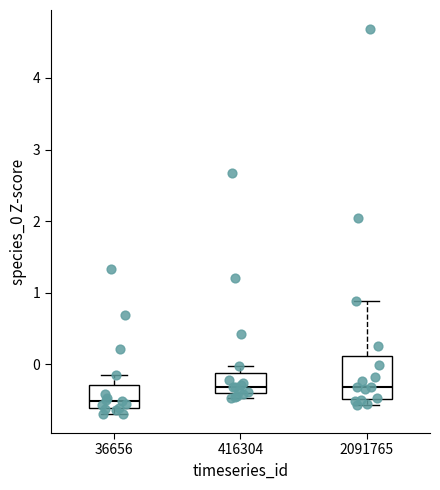

Reading left to right, read every box against the y-axis: the position of its median line, the range the box covers, and the ends of its whiskers. The values are not printed on the chart, so give them approximately, as read against the axis.

36656: median -0.5, box -0.6 to -0.3, whiskers -0.7 to -0.1
416304: median -0.3, box -0.4 to -0.1, whiskers -0.5 to 0.0
2091765: median -0.3, box -0.5 to 0.1, whiskers -0.6 to 0.9